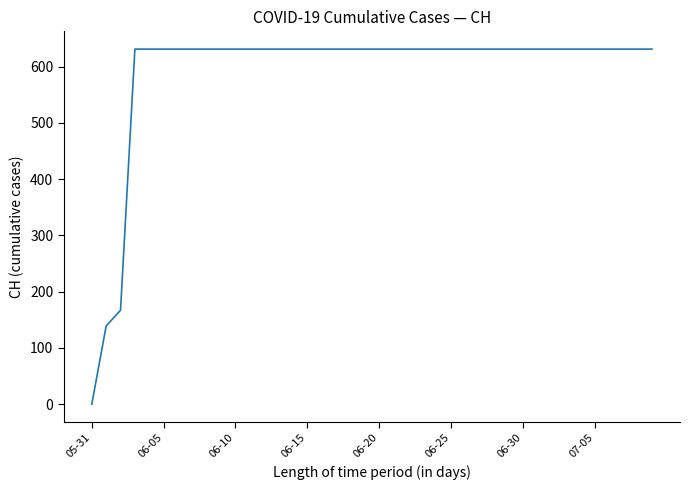

What is the difference between the maximum and minimum values?

631